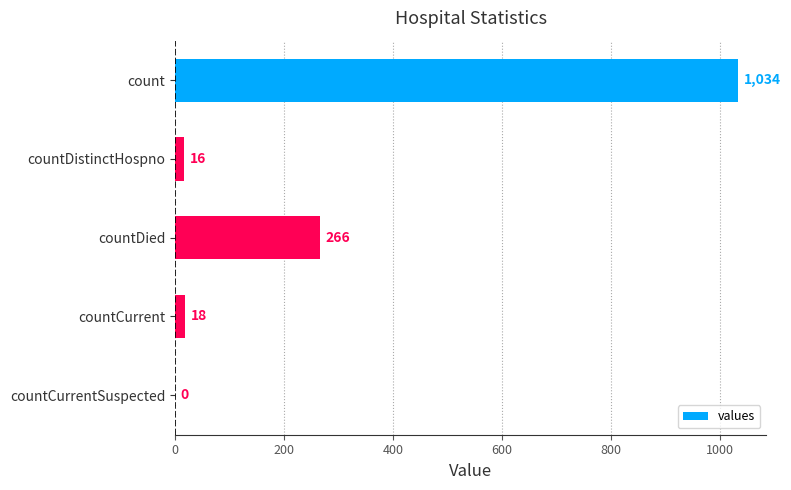

Reading bottom to top, list all the values displayed in this chart.

countCurrentSuspected=0	countCurrent=18	countDied=266	countDistinctHospno=16	count=1034